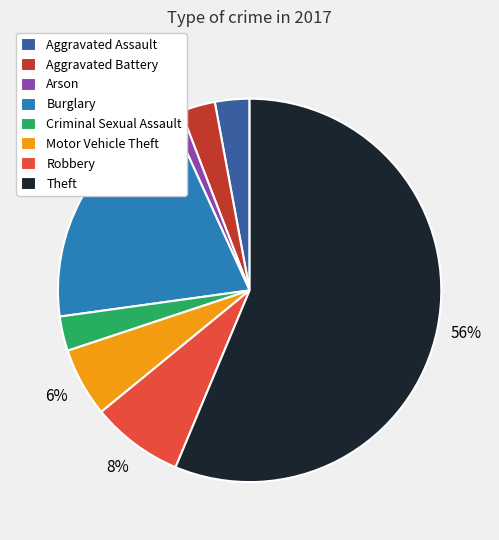

To the nearest percent, what percentage of the pie is Motor Vehicle Theft?

6%